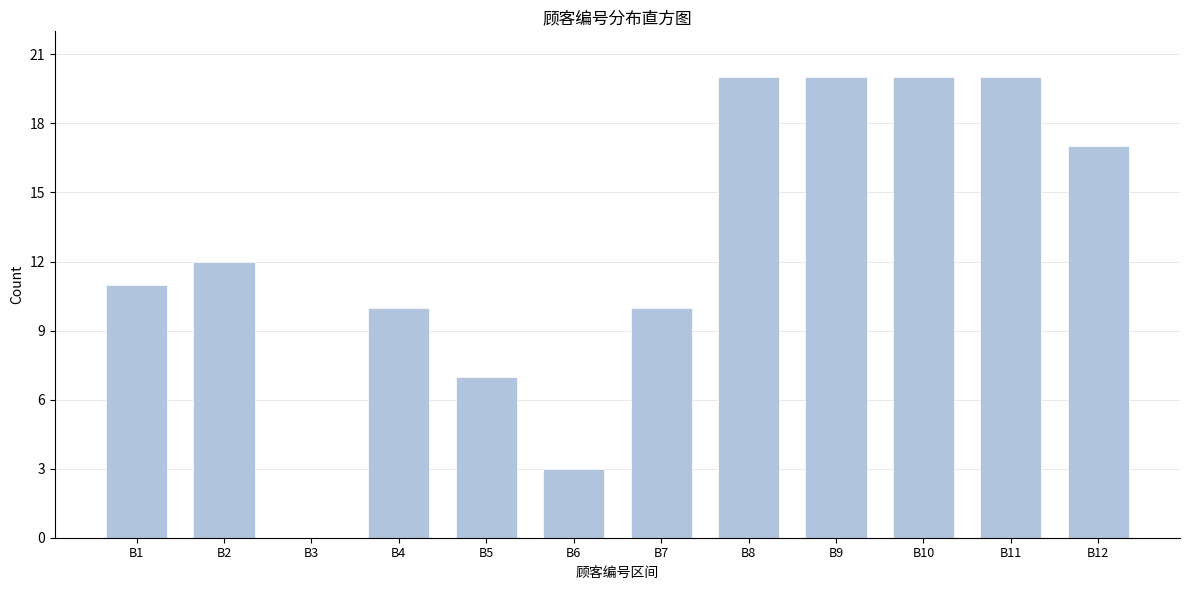

Reading left to right, list all the values displayed in this chart.

B1=11	B2=12	B3=0	B4=10	B5=7	B6=3	B7=10	B8=20	B9=20	B10=20	B11=20	B12=17